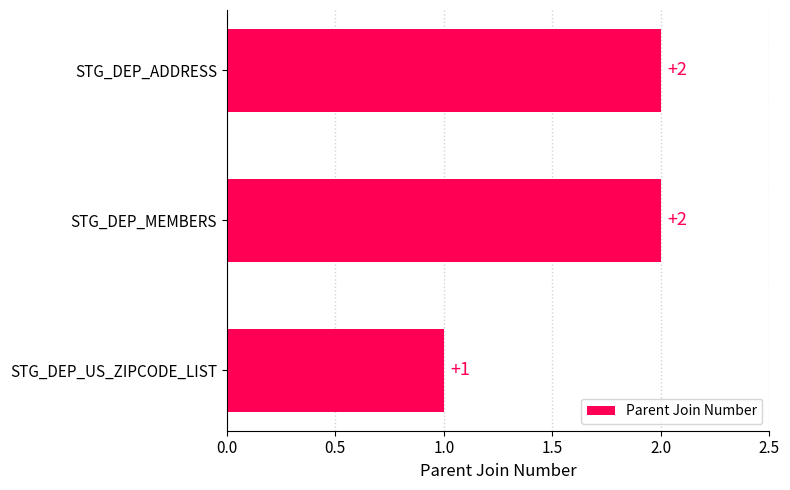

What is the average value?

2